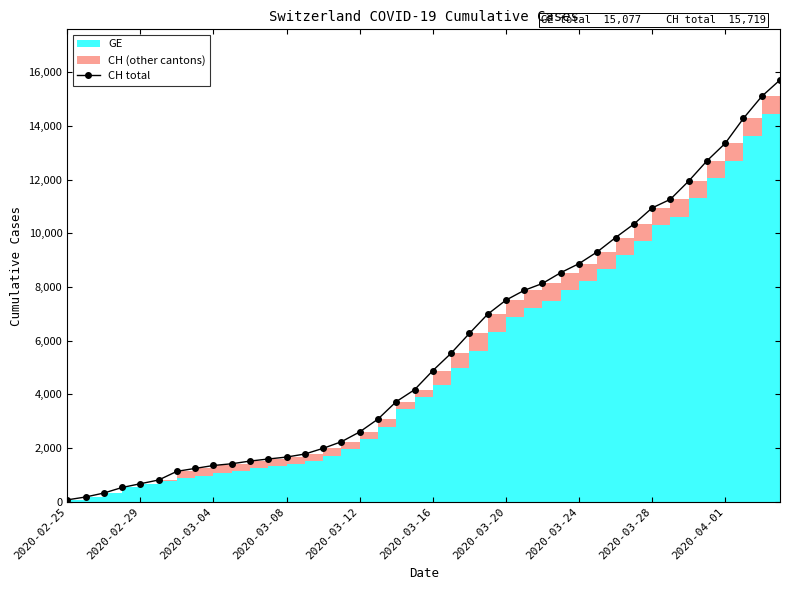

Which has a higher value, 35 or 2020-02-29?

35